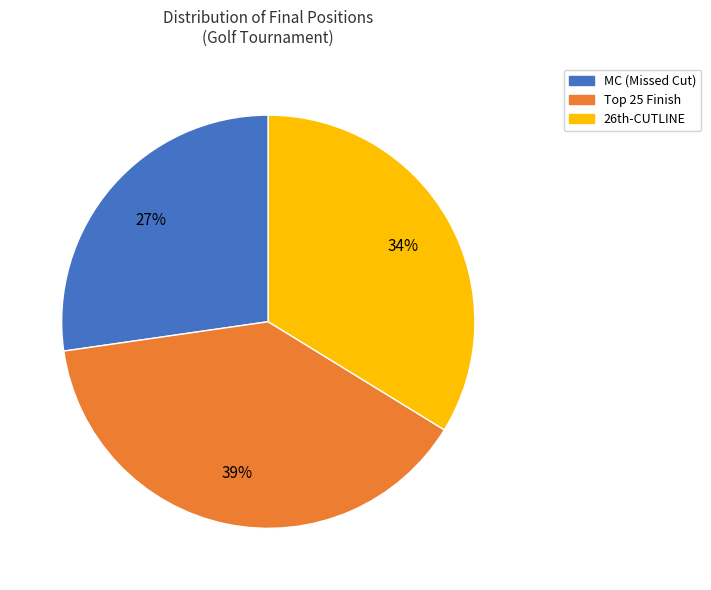

Is there a majority slice in this chart?

No